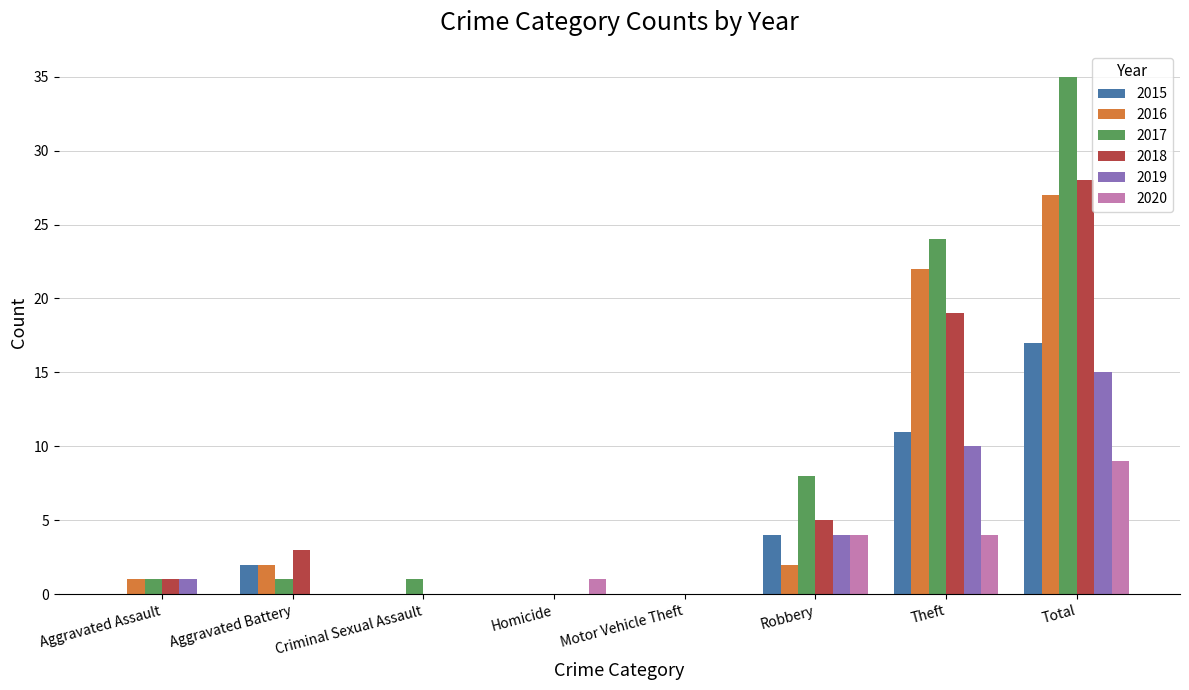

What are all the series names shown in the legend?

2015, 2016, 2017, 2018, 2019, 2020